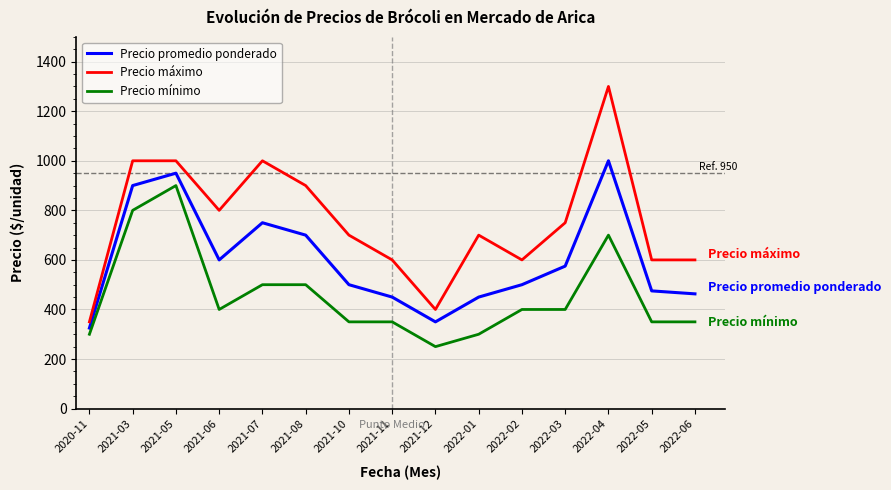

Is it true that Precio mínimo equals 250 at 2021-12?

True